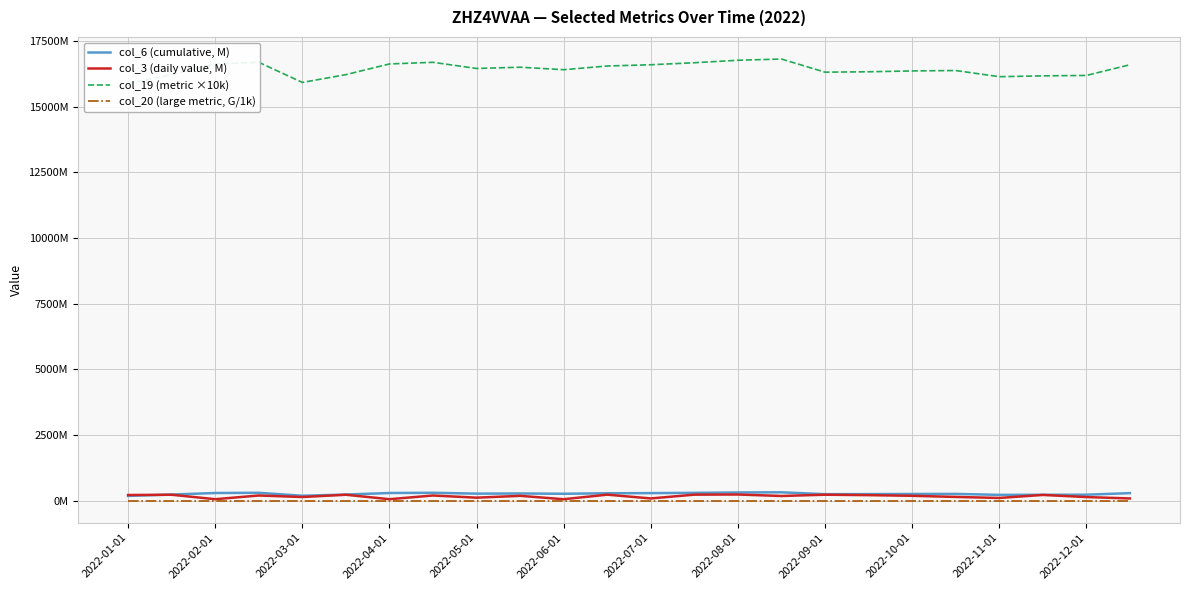

How many data points does each series have?

24